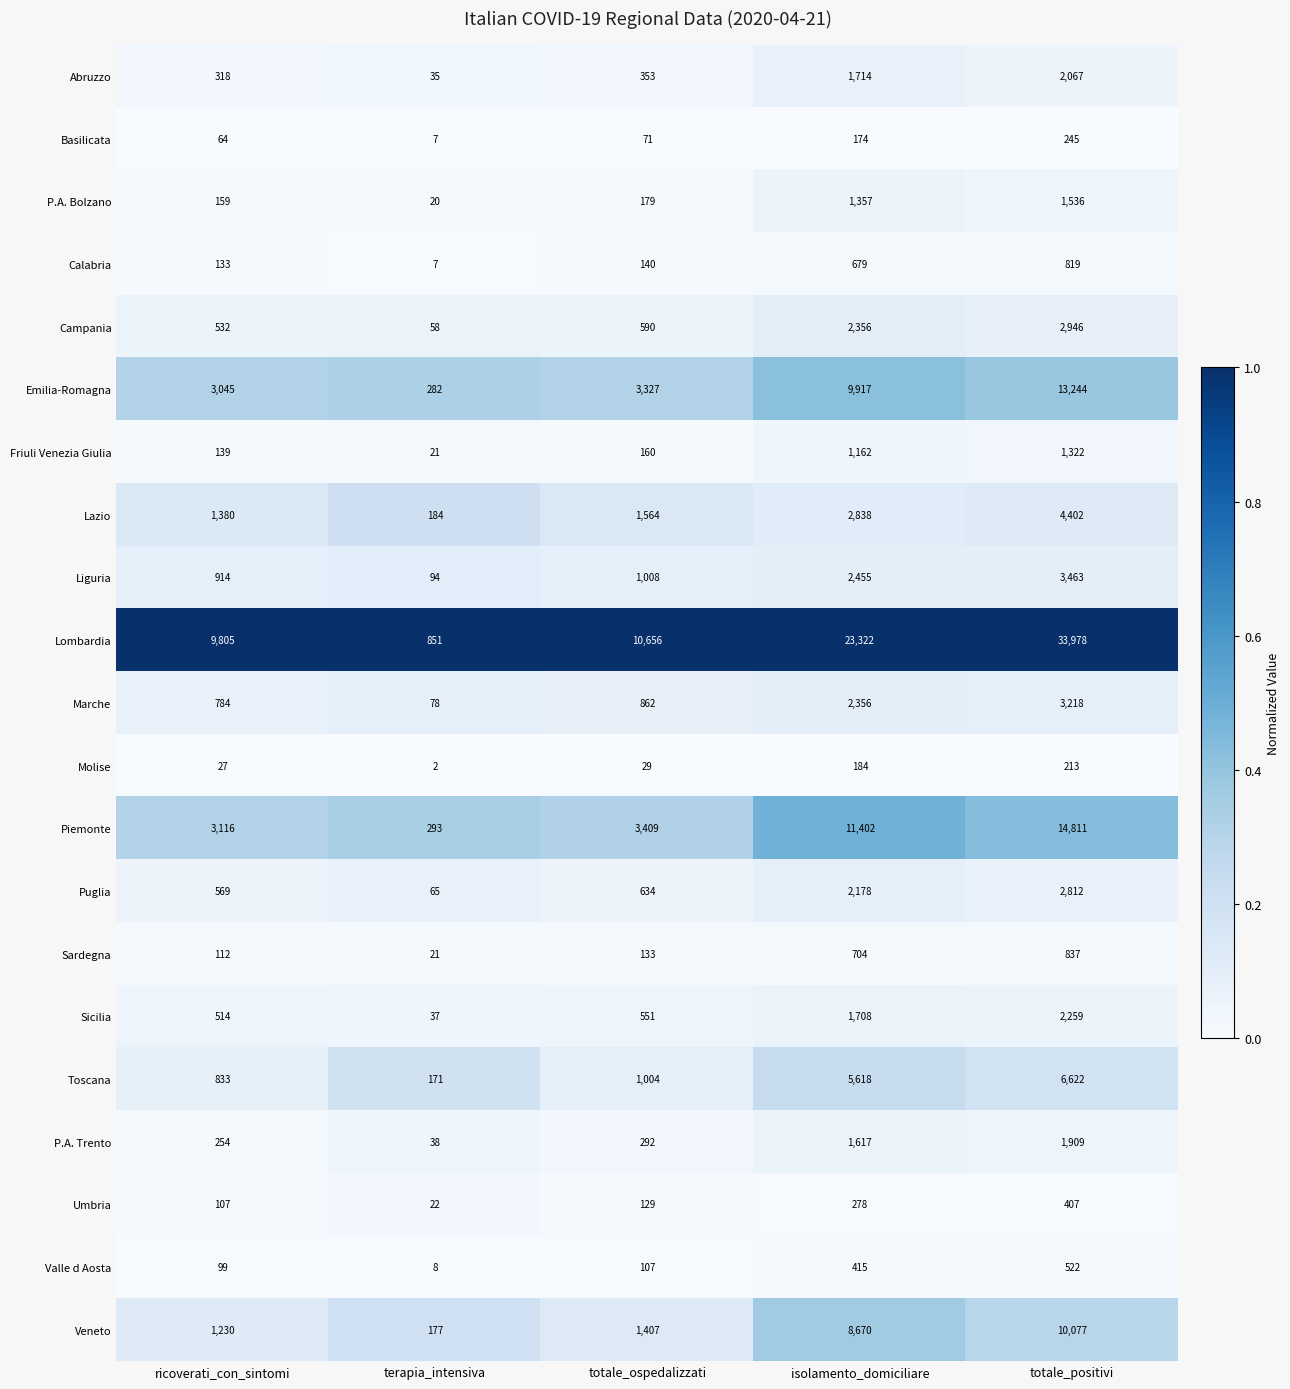

What is the sum of the Veneto values at terapia_intensiva and totale_ospedalizzati?

1584